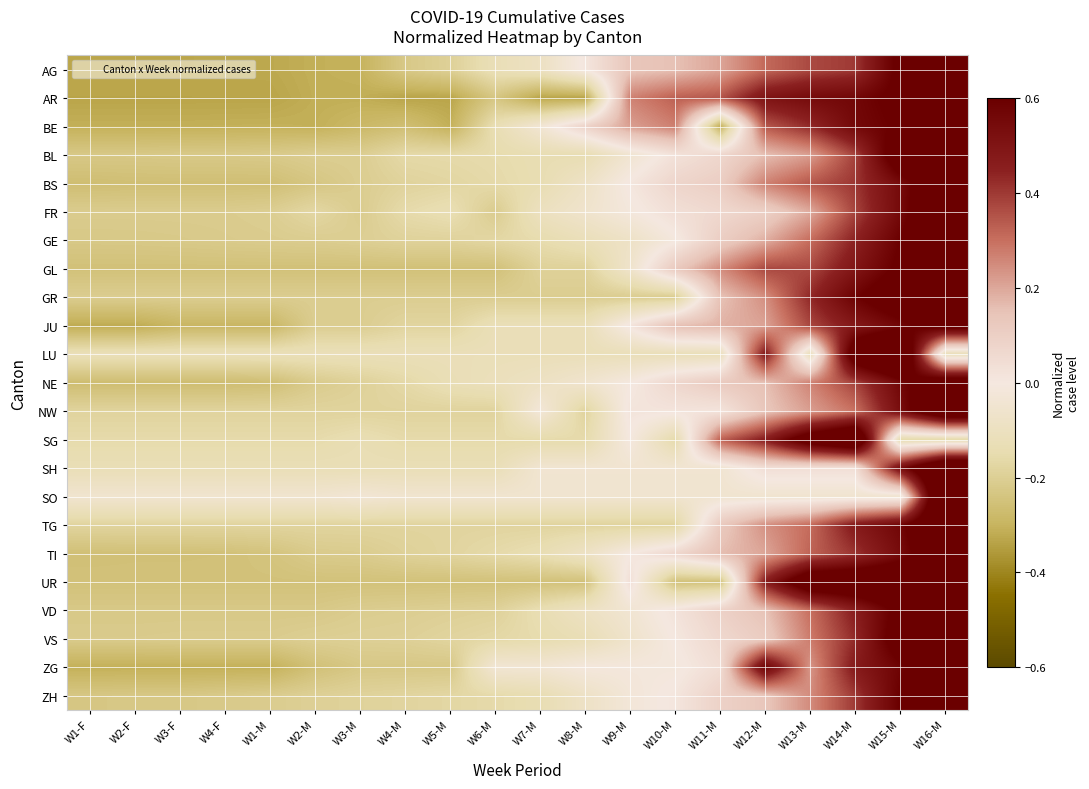

What is the total value across all series at W13-M?

7.1